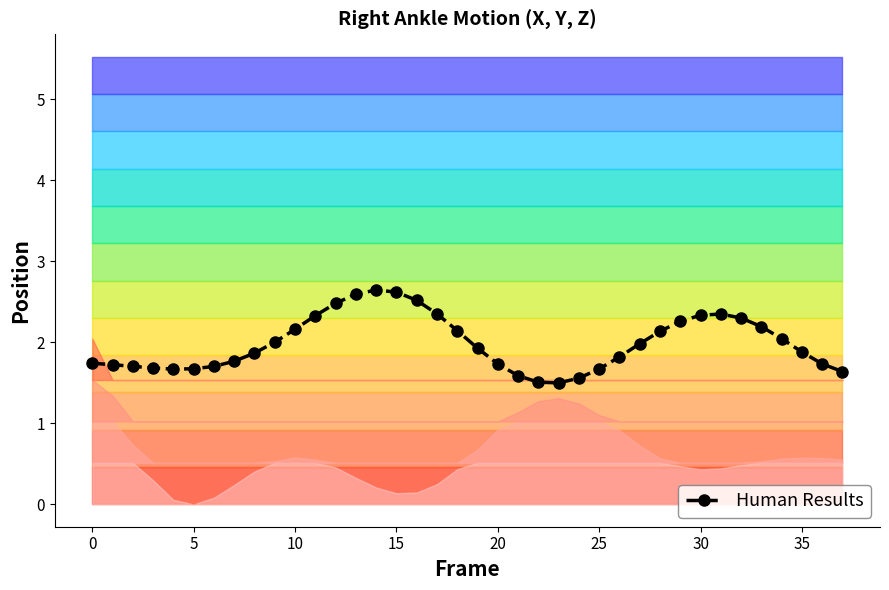

How many interior local valleys (lower than both neighbors) does the data have?

2